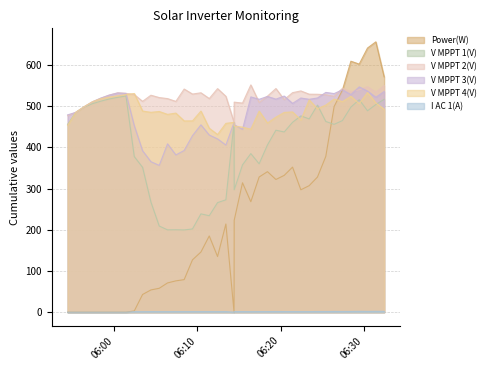

What is the maximum value for V MPPT 4(V)?

533.2